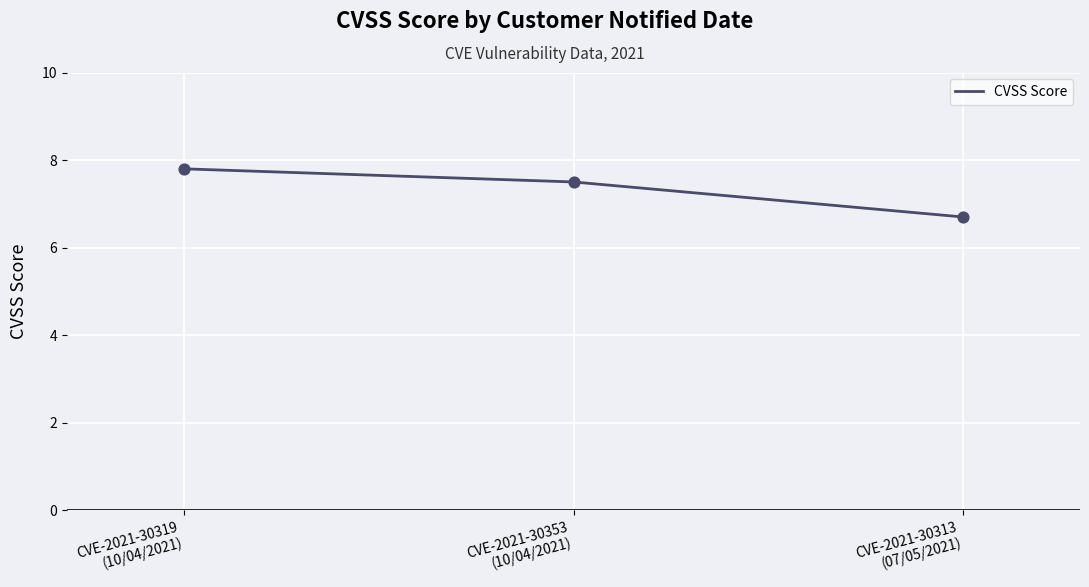

What is the change in value from CVE-2021-30353
(10/04/2021) to CVE-2021-30313
(07/05/2021)?

-0.8